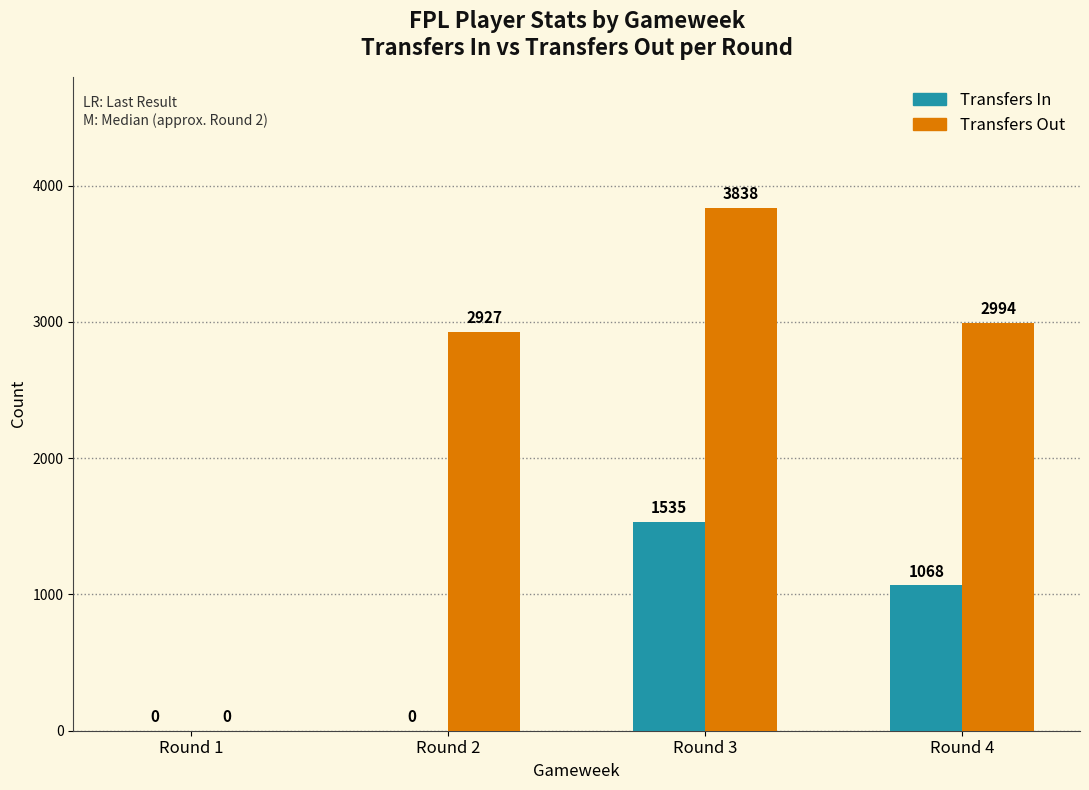

At which category is the sum across all series the highest?

Round 3